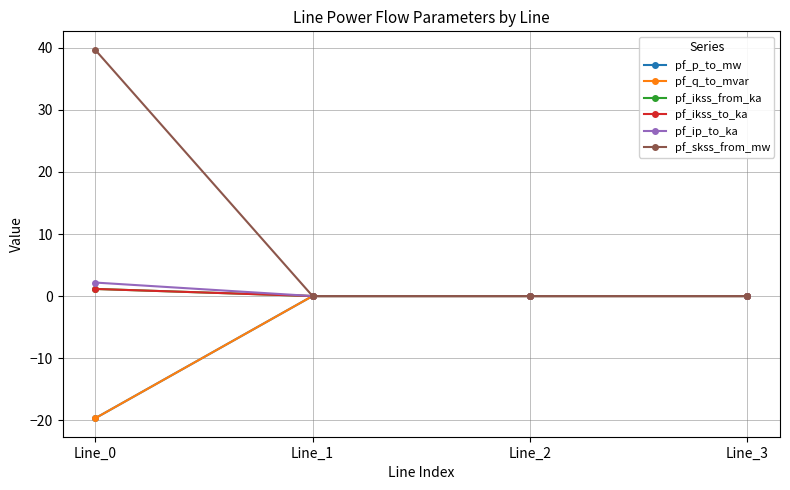

True or false: pf_ikss_from_ka has more than 1 points higher than both neighbors.

False